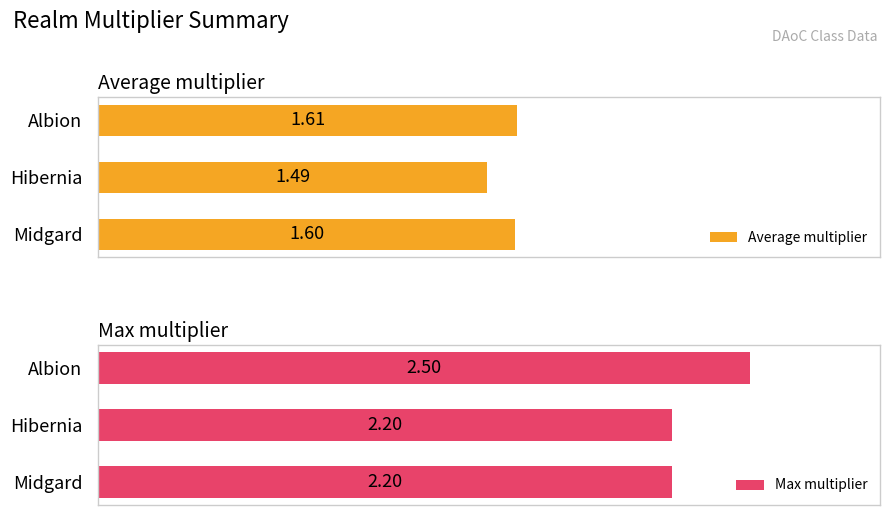

What is the average value of the Max multiplier series?

2.3